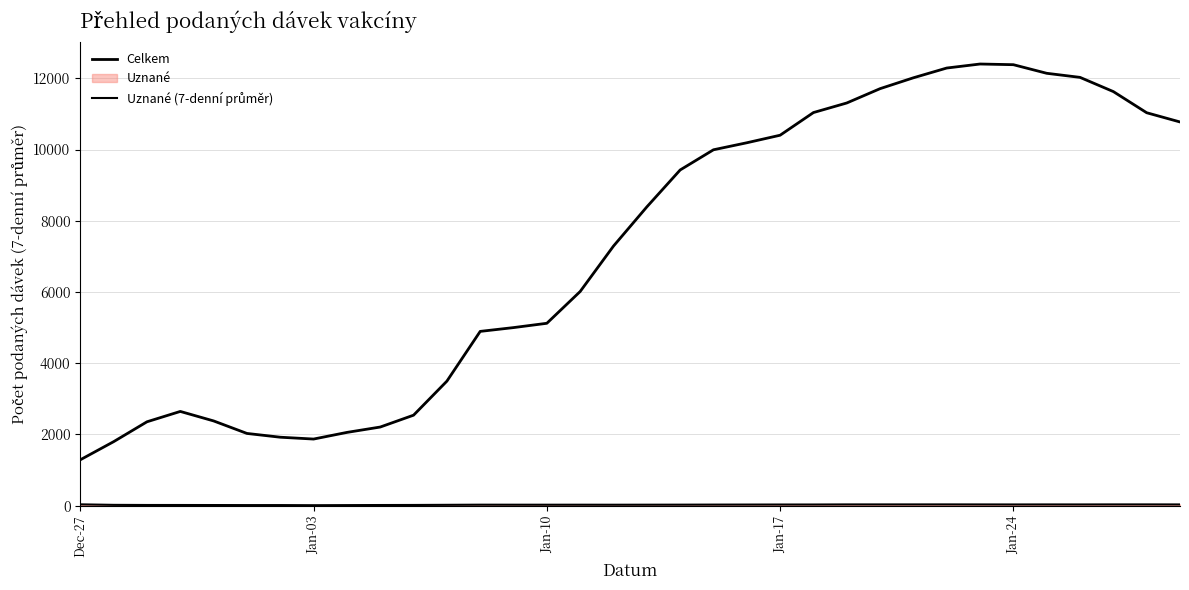

How many data points in Celkem are above 8388?

17